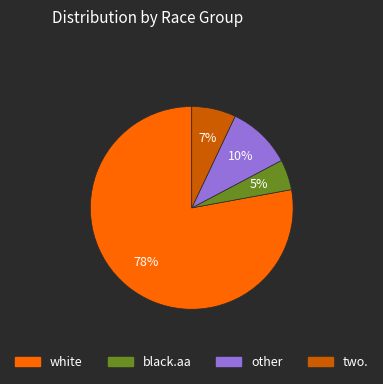

To the nearest percent, what is the average slice percentage?

25%